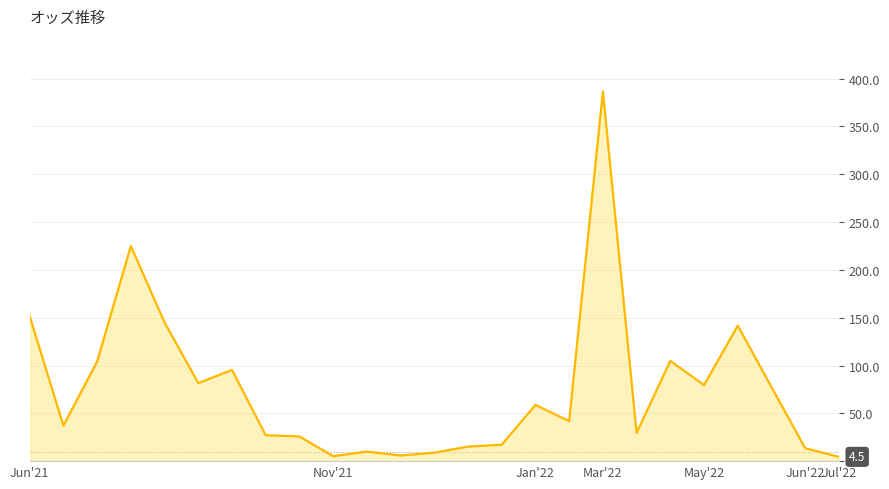

What is the difference between the maximum and minimum values?

382.2